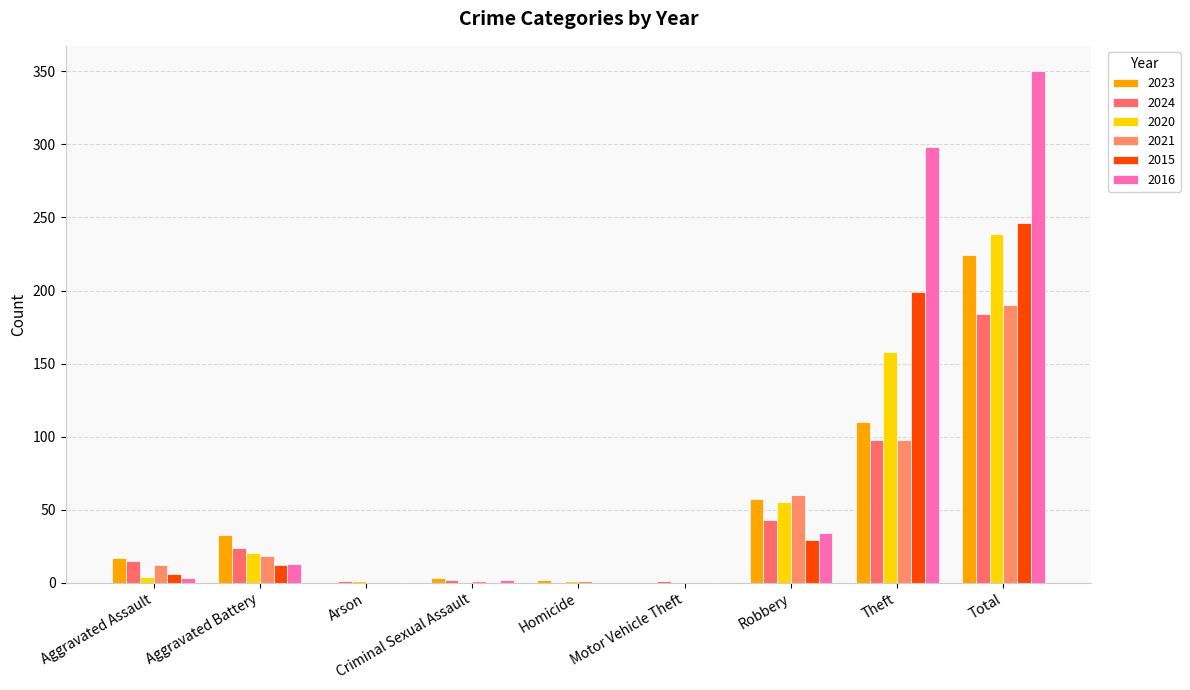

How many data points does each series have?

9